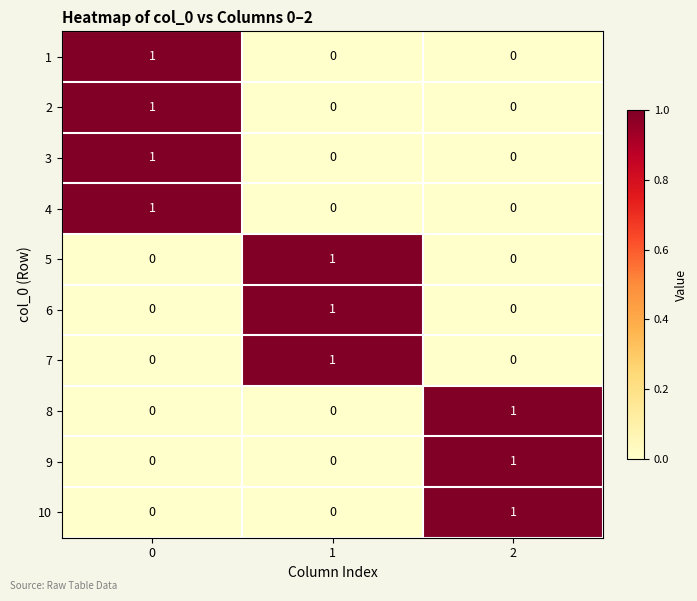

Reading left to right, transcribe all the data shown in this chart.

1: 0=1	1=0	2=0
2: 0=1	1=0	2=0
3: 0=1	1=0	2=0
4: 0=1	1=0	2=0
5: 0=0	1=1	2=0
6: 0=0	1=1	2=0
7: 0=0	1=1	2=0
8: 0=0	1=0	2=1
9: 0=0	1=0	2=1
10: 0=0	1=0	2=1